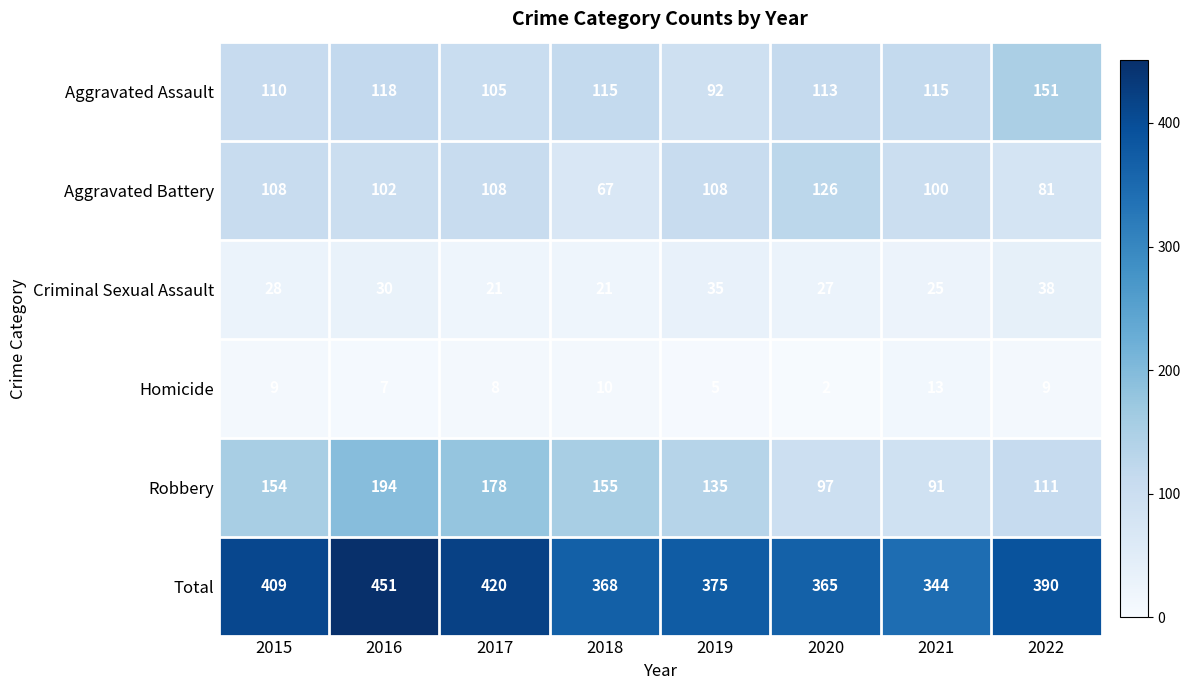

What is the approximate value of Aggravated Battery at 2021, to the nearest 5?

100